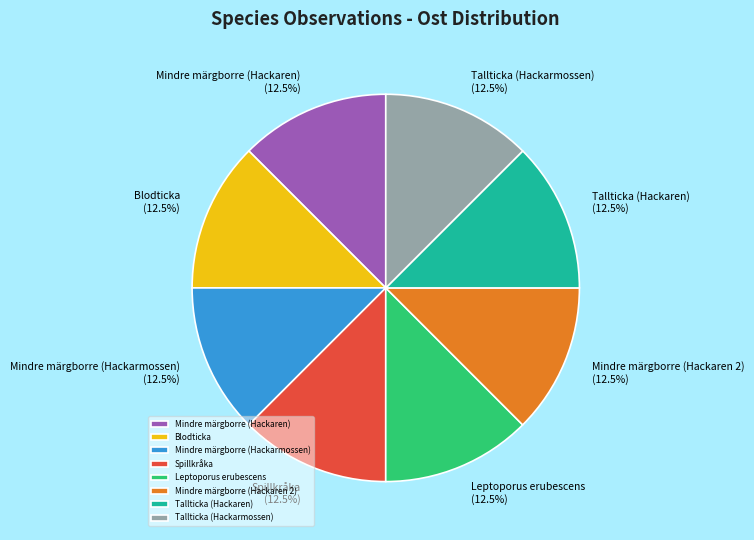

How many segments does this pie chart have?

8